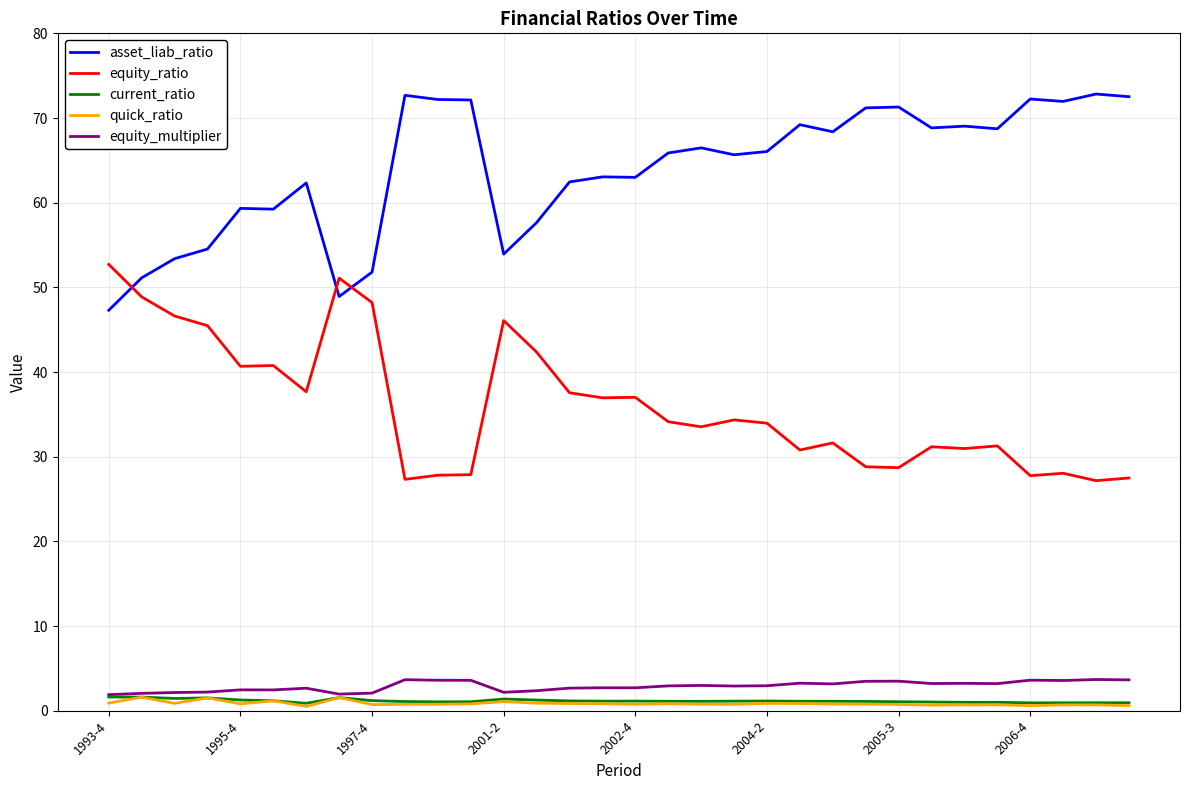

What is the greatest value displayed?

72.8